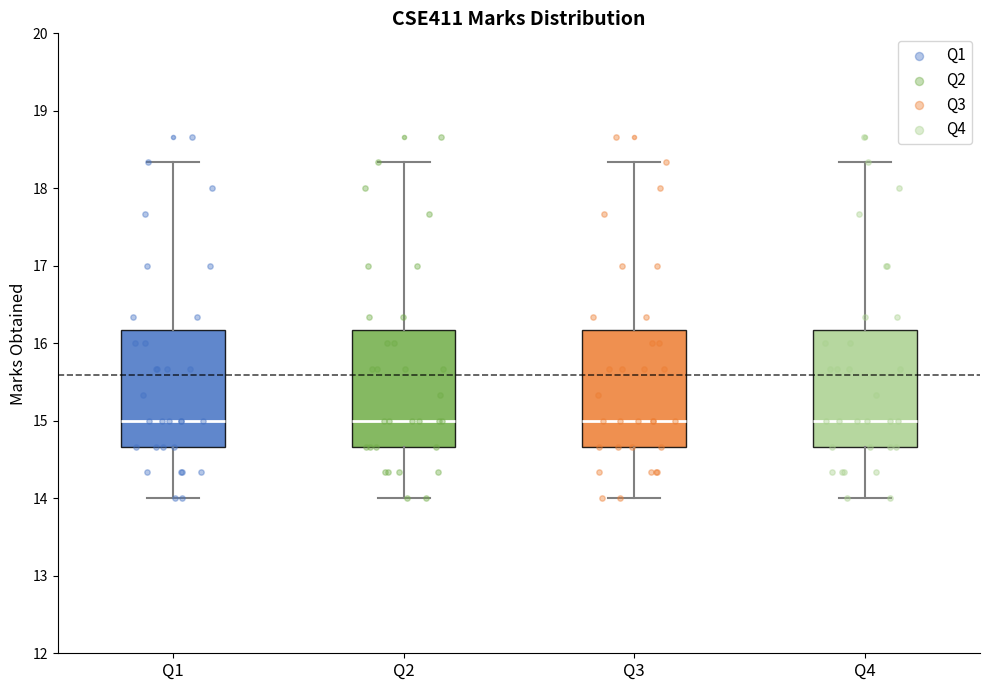

Where is the upper edge of the box for Q4 on the y-axis? The values are not printed on the chart, so give them approximately, as read against the axis.

16.2